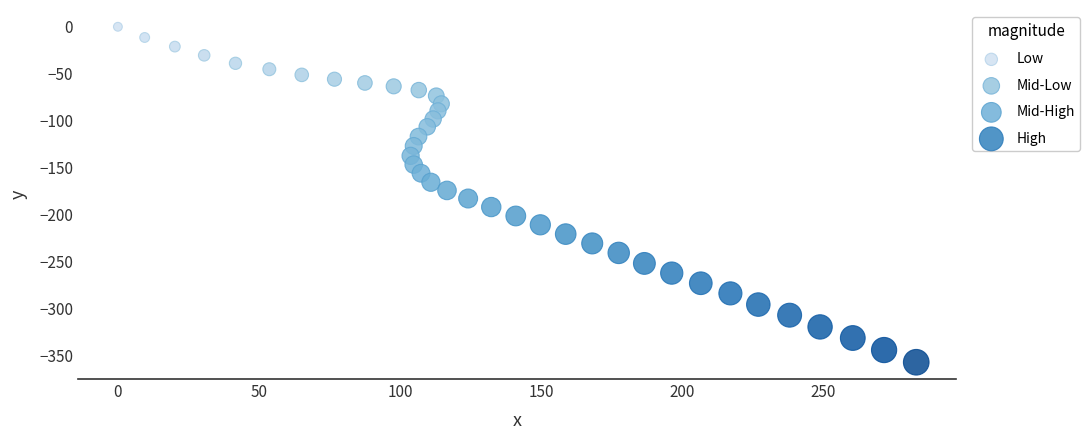

Which series has the widest spread of Y values?

High